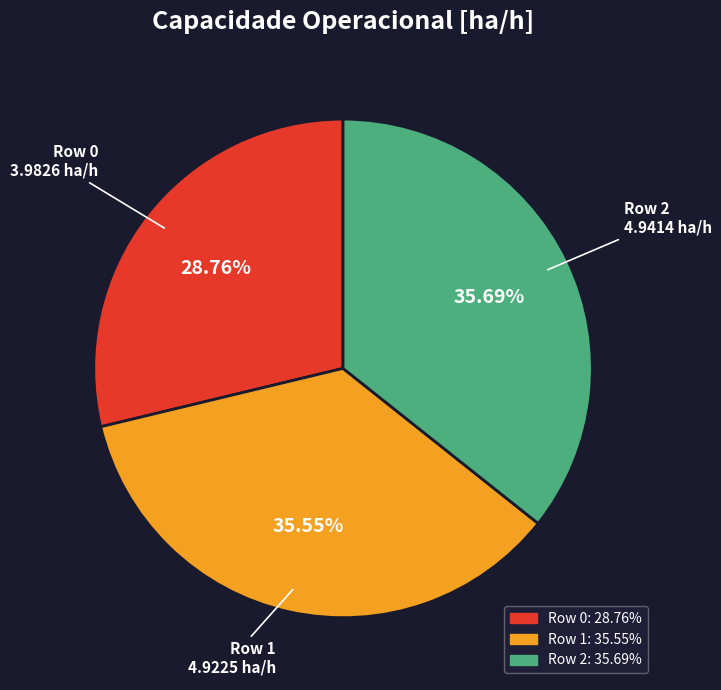

The Row 1 slice represents 36% of the pie. True or false?

True